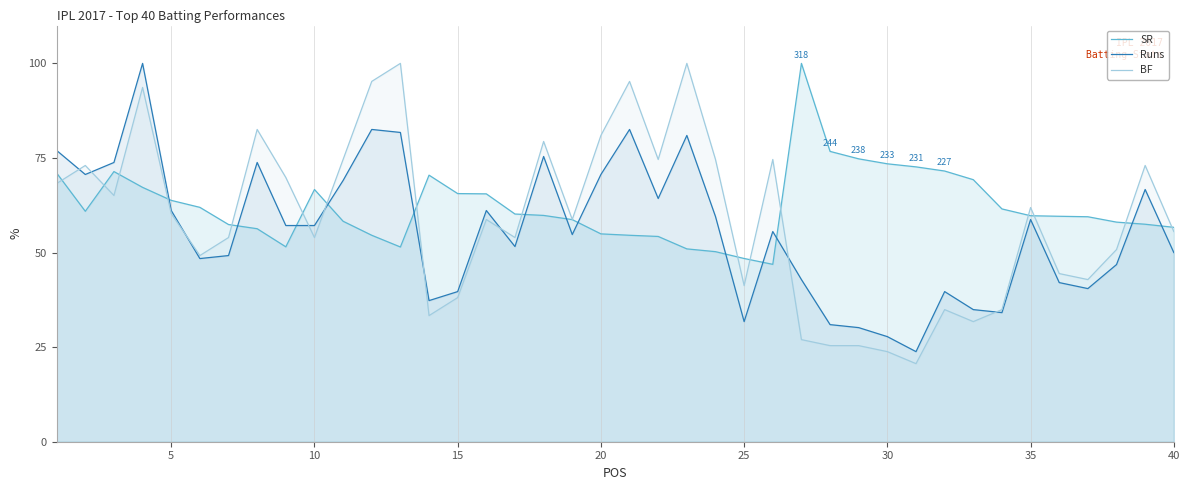

In Runs, how many points are higher than both neighbors (excluding endpoints)?

11